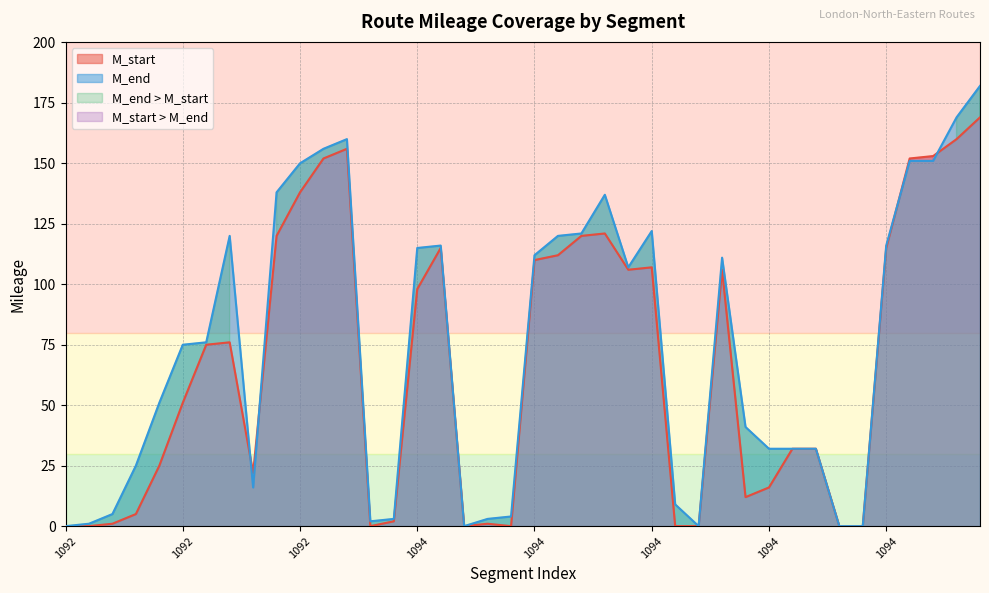

At which category is the sum across all series the highest?

1095